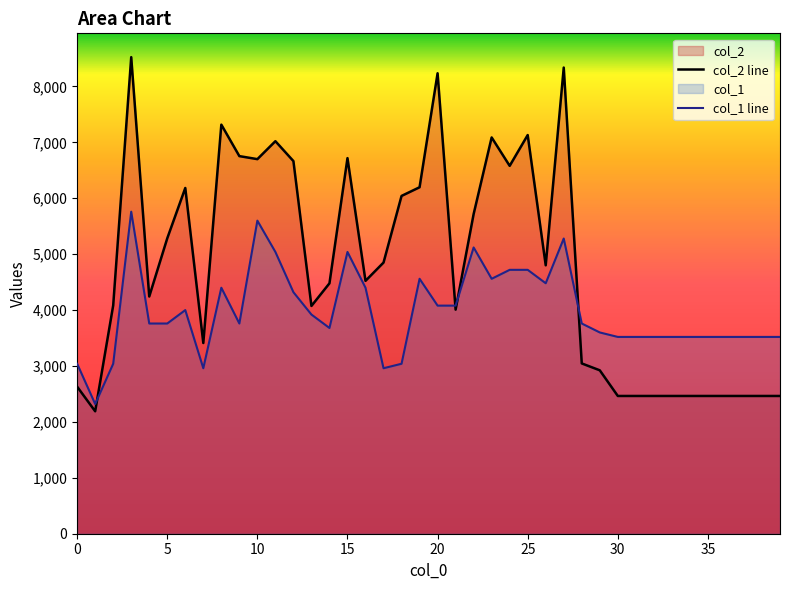

Rank the series at 12 from highest to lowest value.

col_2 line, col_1 line